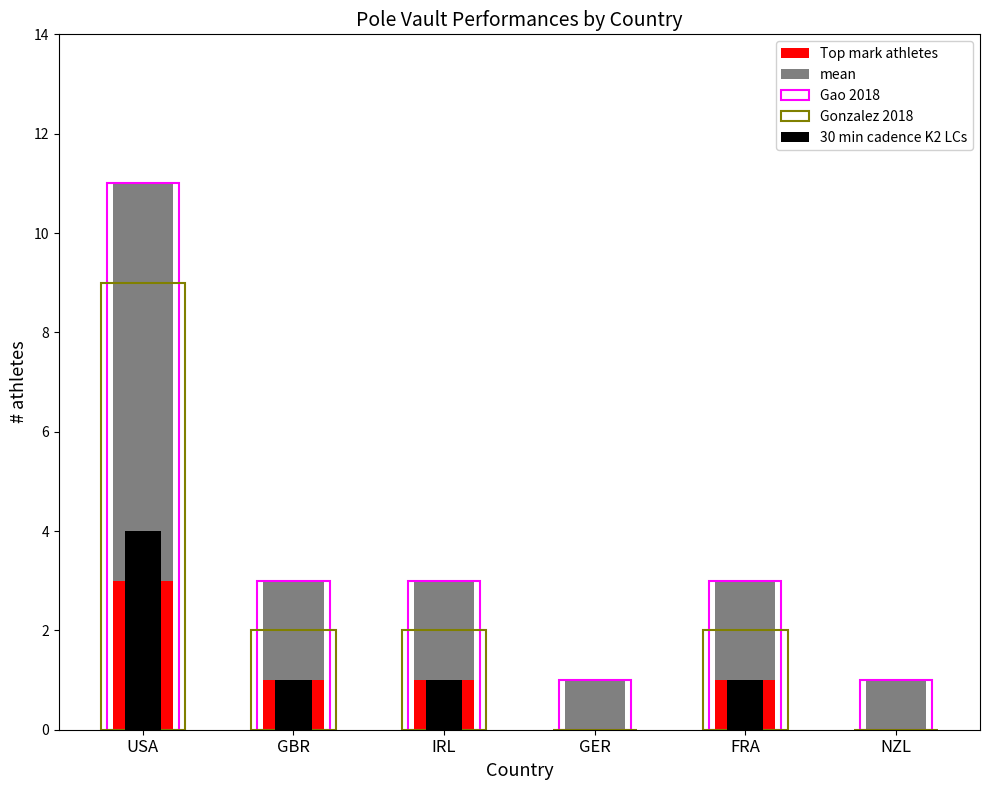

Which series has the largest range (max minus min)?

mean